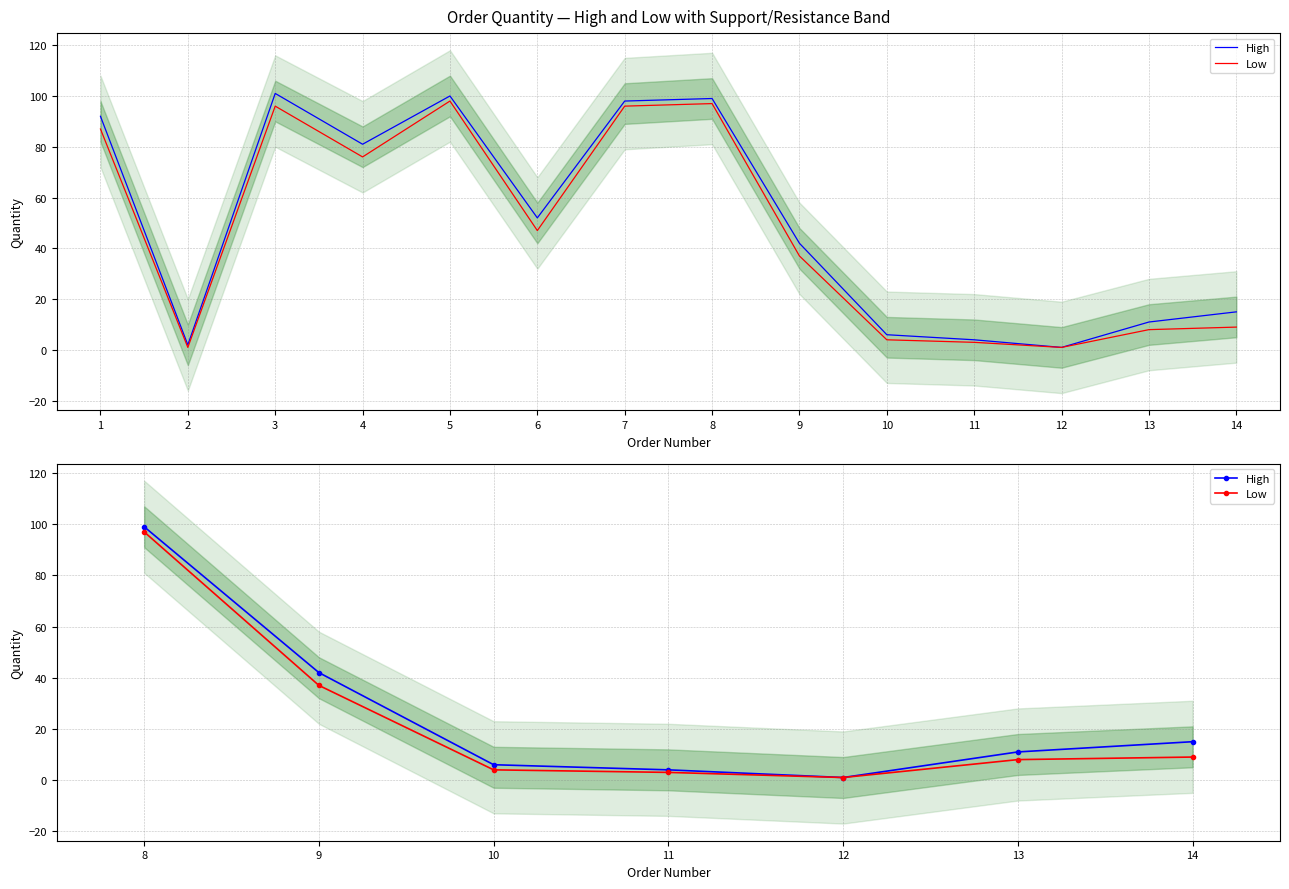

How many lines are shown in the chart?

2